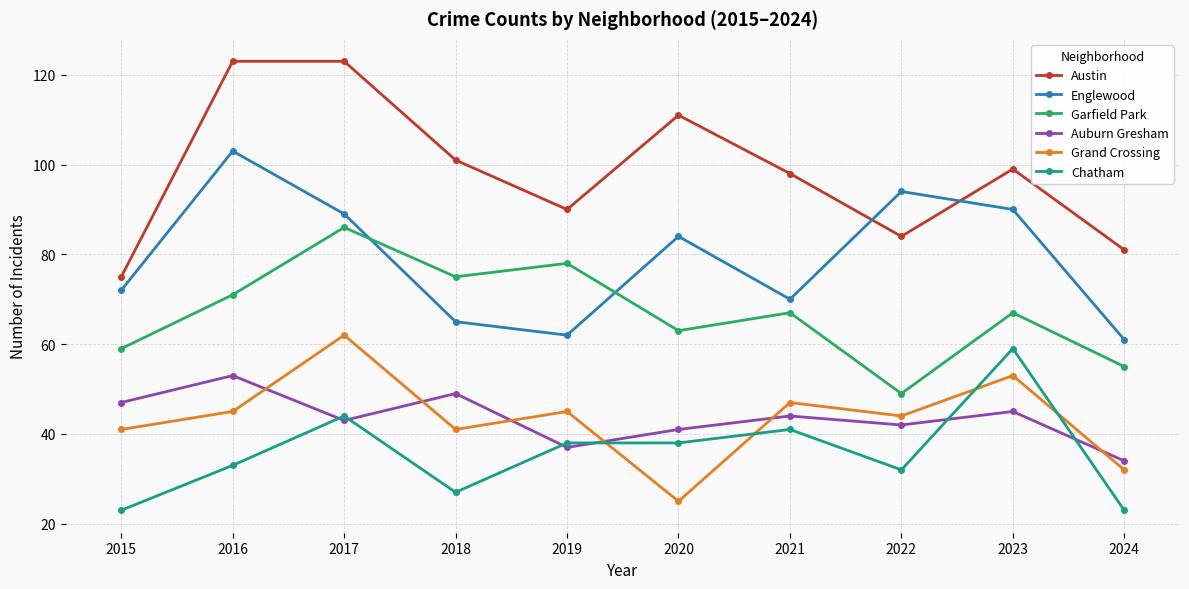

What is the sum of the Garfield Park values at 2019 and 2023?

145